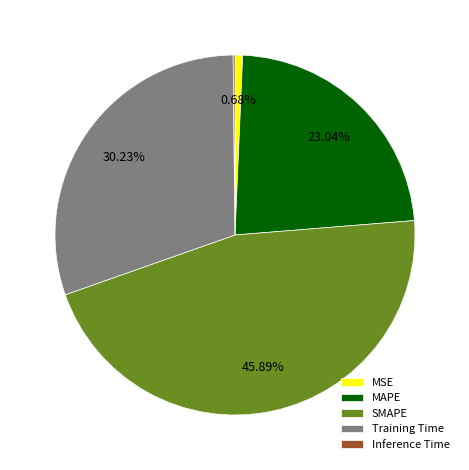

What is the largest slice in the pie chart?

SMAPE